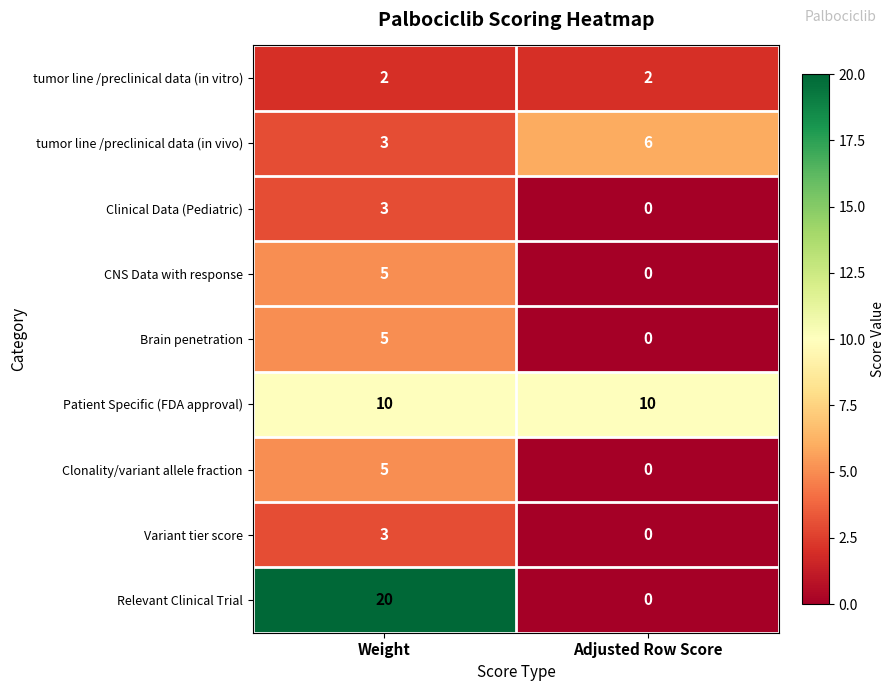

What is the spread (max minus min) of values at Adjusted Row Score?

10